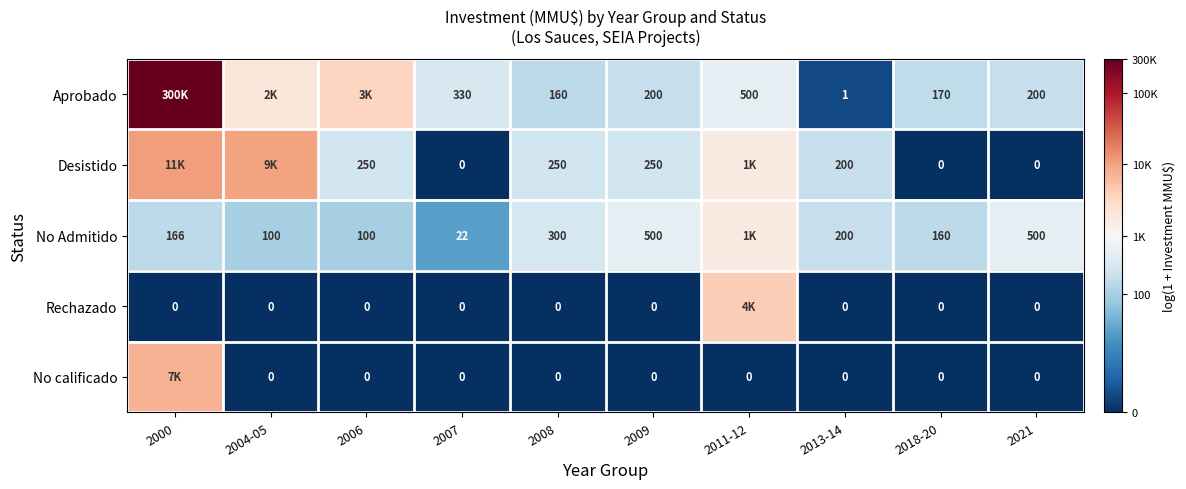

Is the value of Desistido at 2013-14 greater than the value of Rechazado at 2021?

Yes